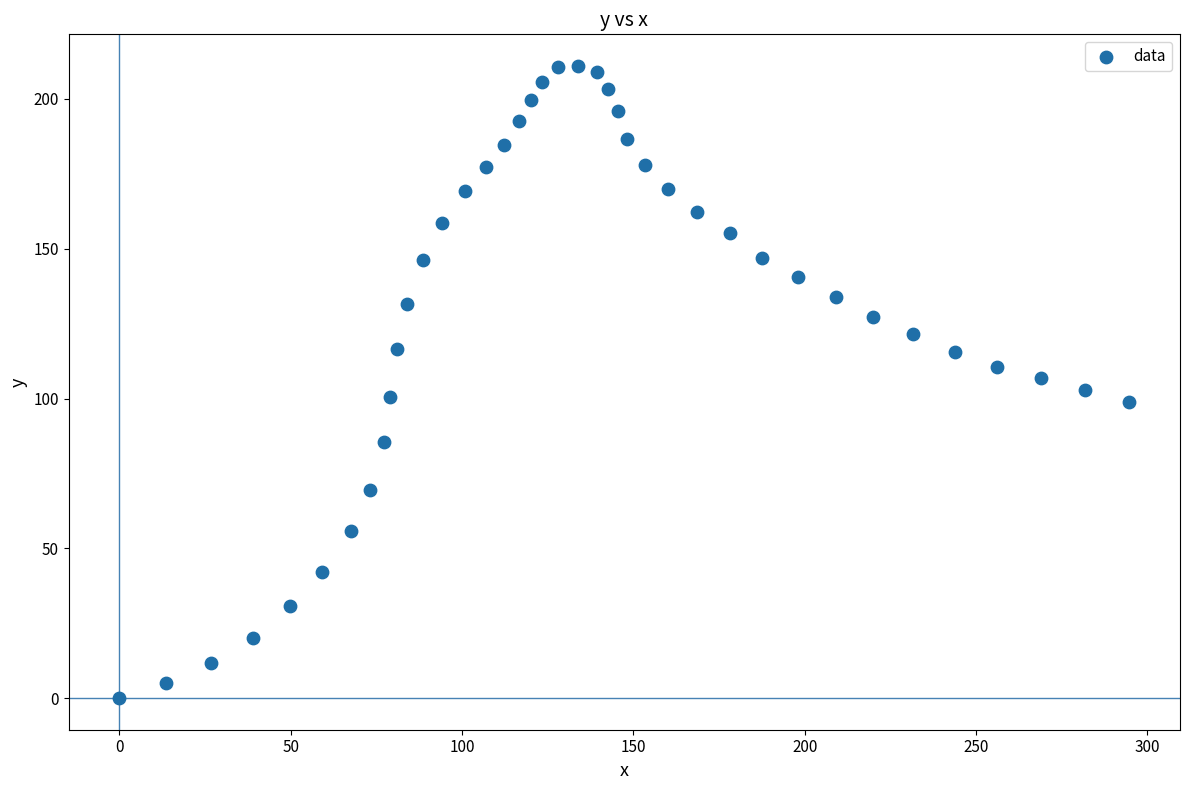

What is the range of X values (max minus min)?

294.8